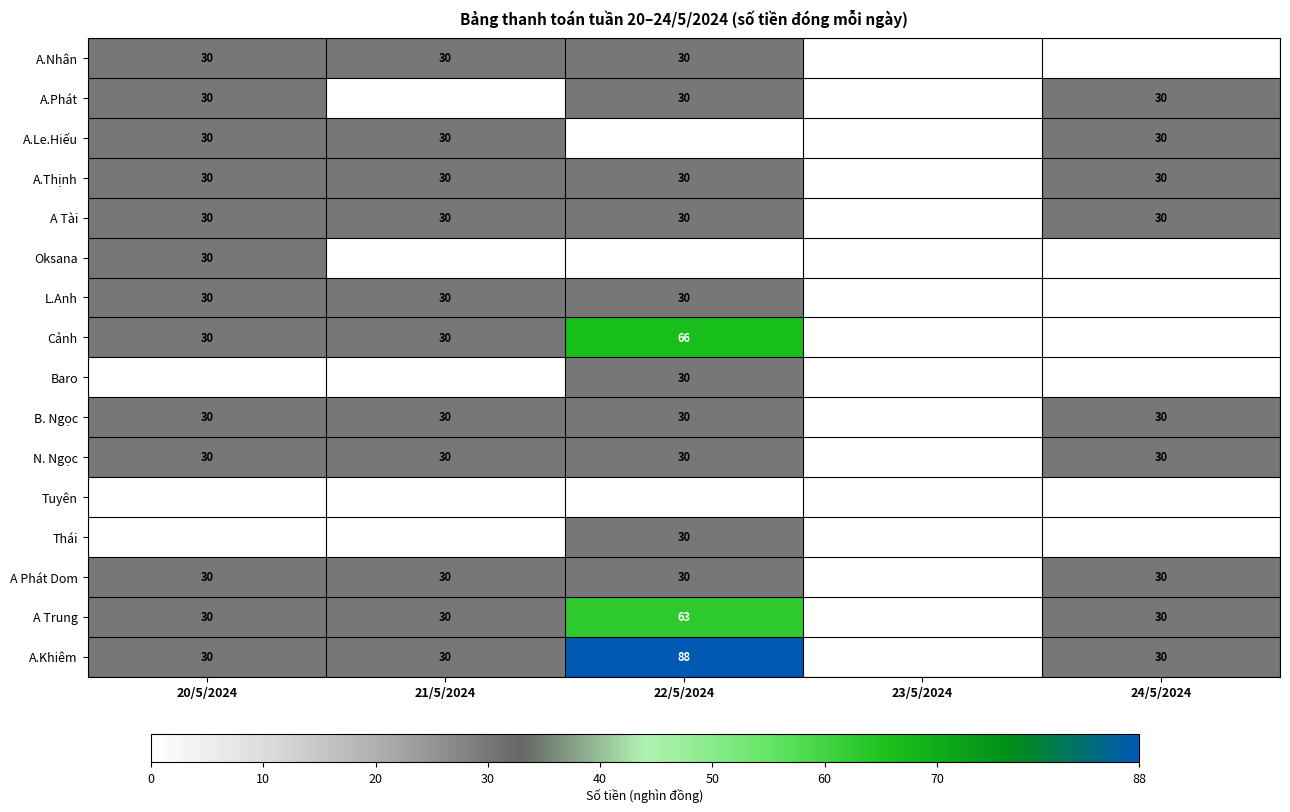

How many categories are shown in the chart?

5